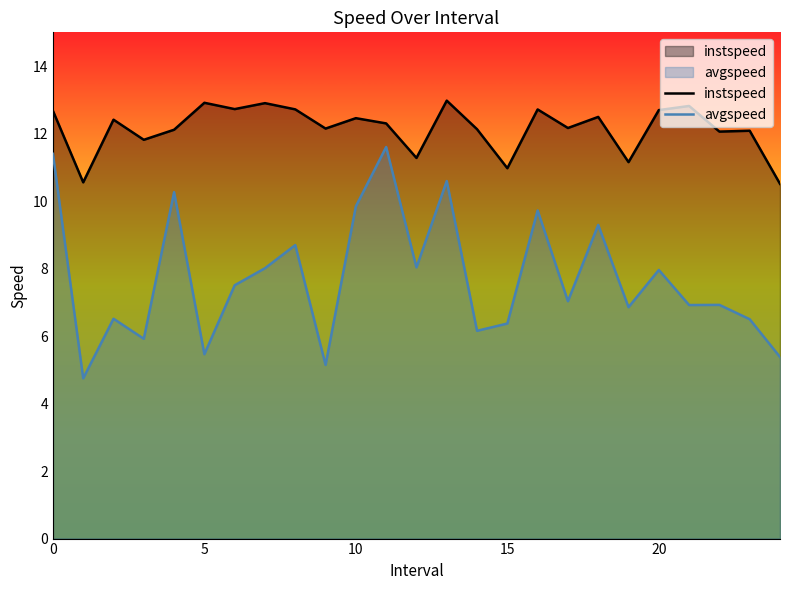

List the series in order of their overall mean, highest first.

instspeed, avgspeed